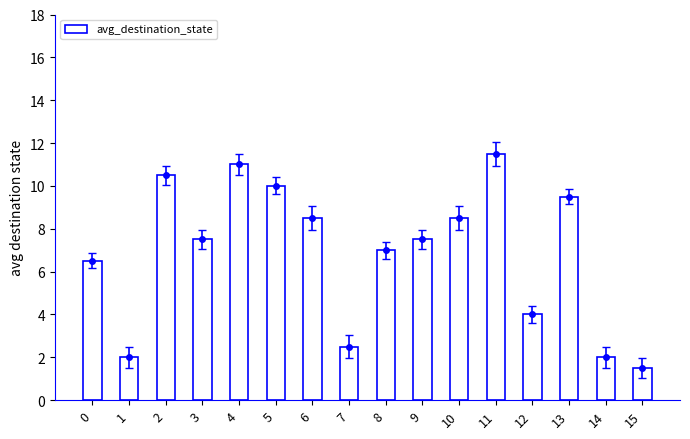

At which category does the chart reach its peak across all series?

11